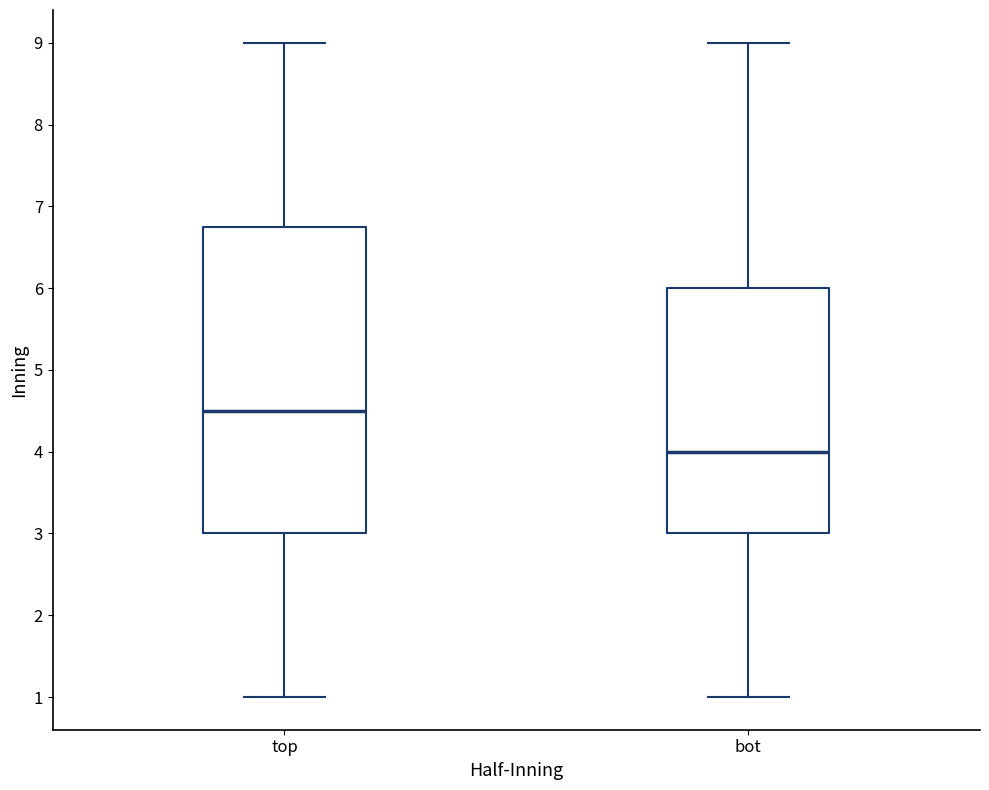

Which box is the tallest, from its lower edge to its upper edge?

top